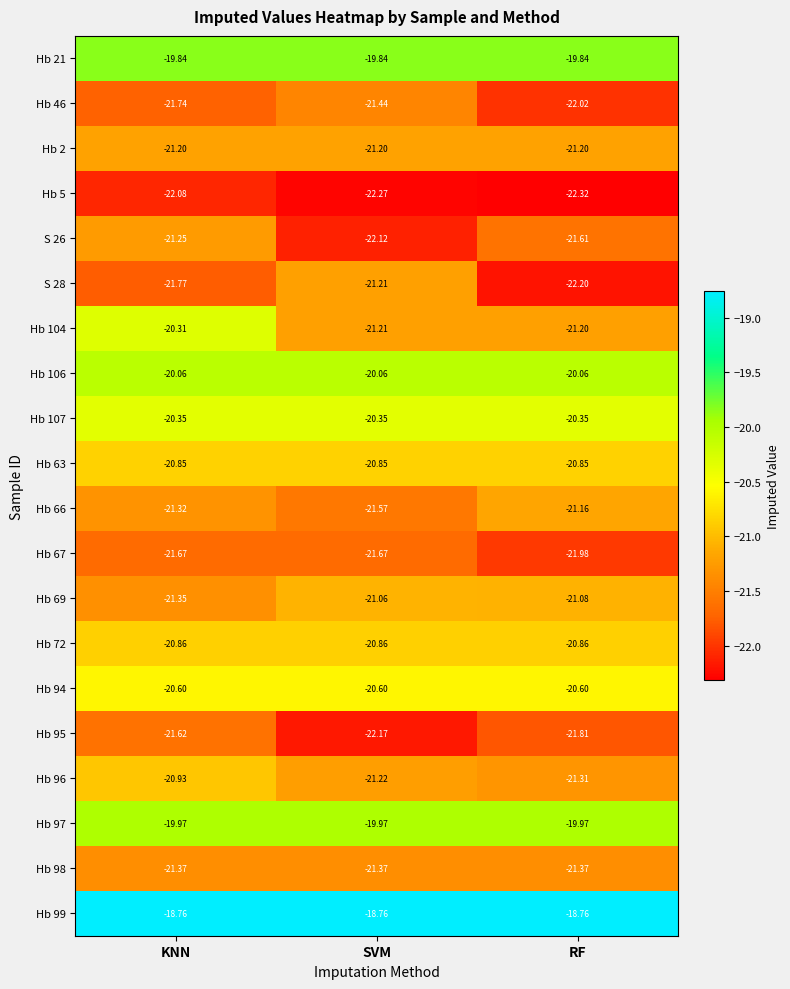

Which category has the lowest value in the S 28 series?

RF